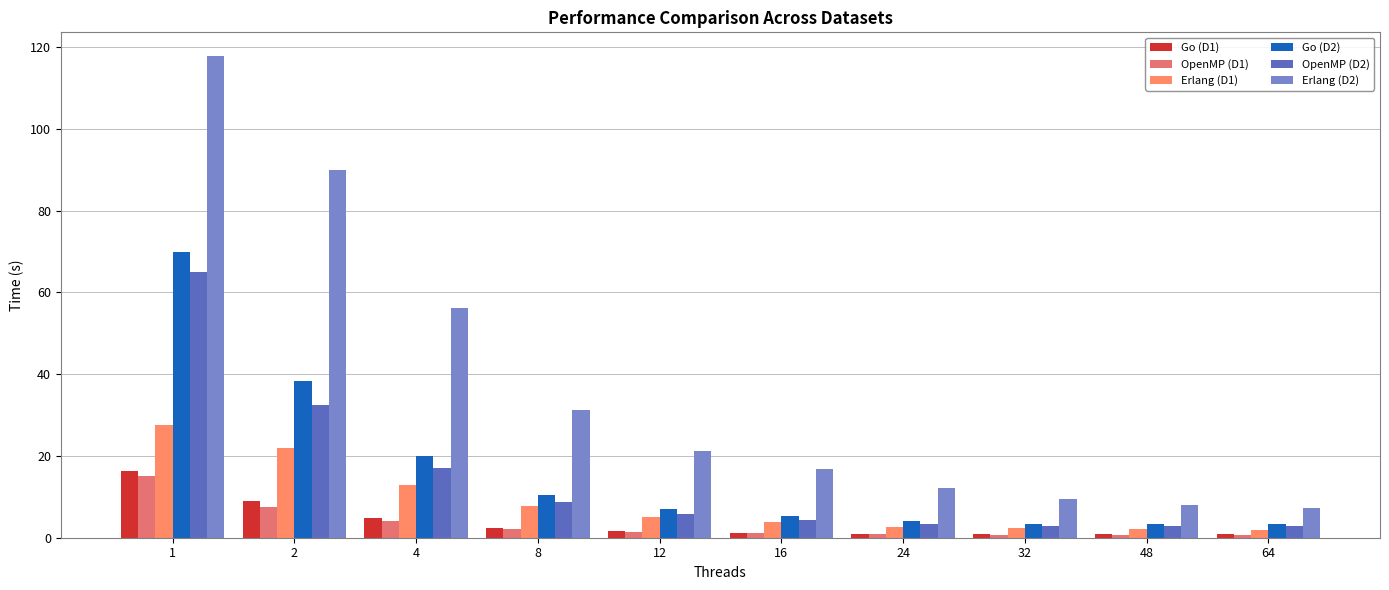

Which series has the widest spread of values?

Erlang (D2)